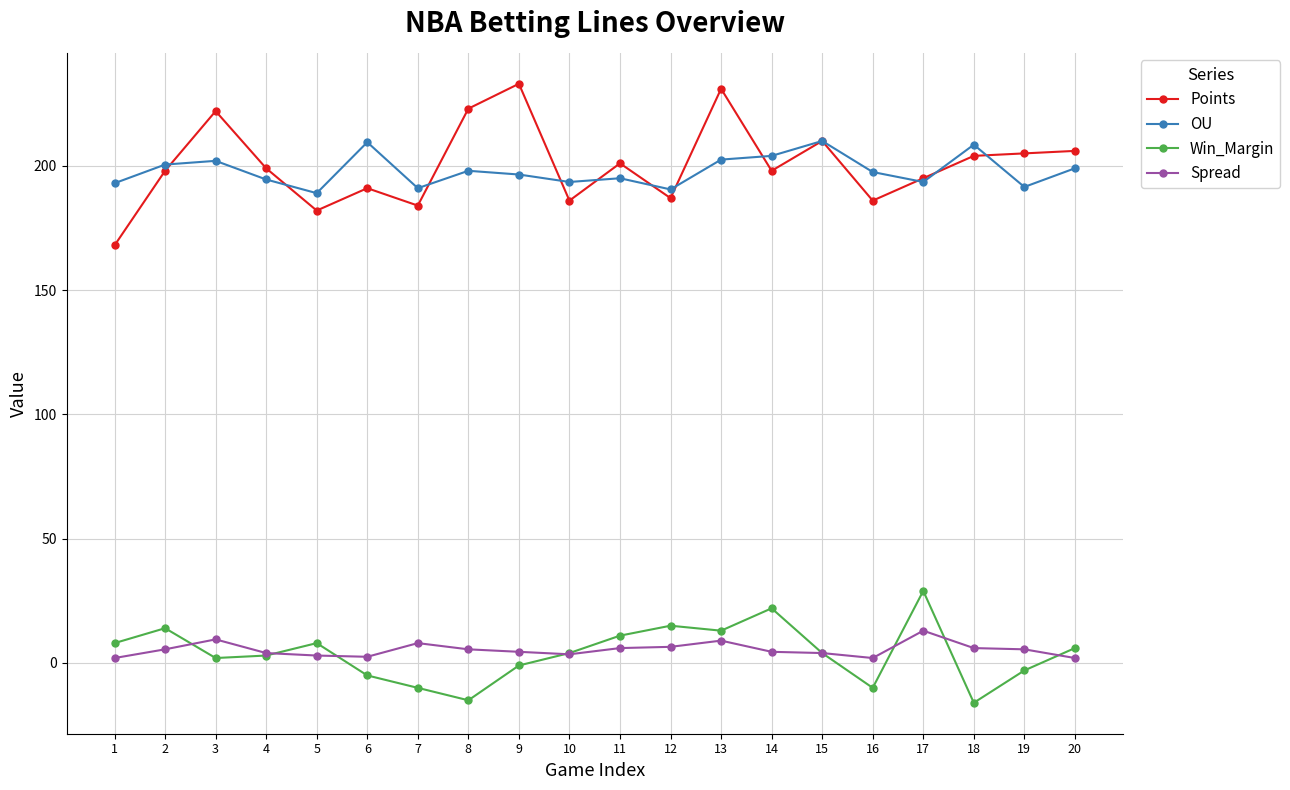

What is the difference between the highest and lowest values at 2?

195.0